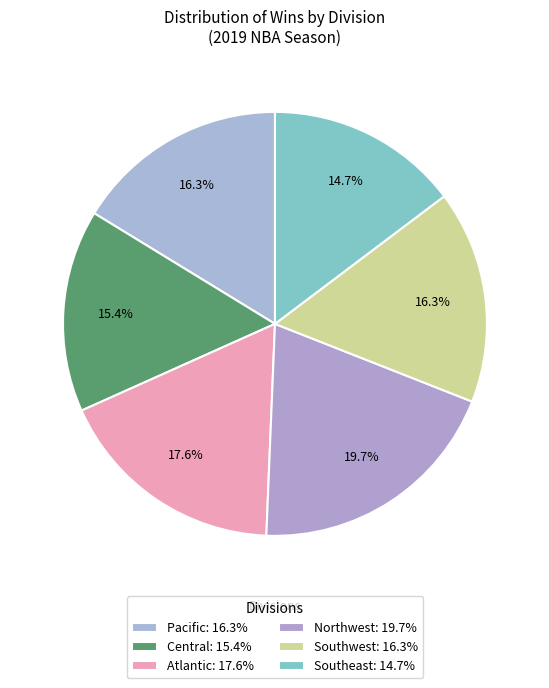

How many segments does this pie chart have?

6